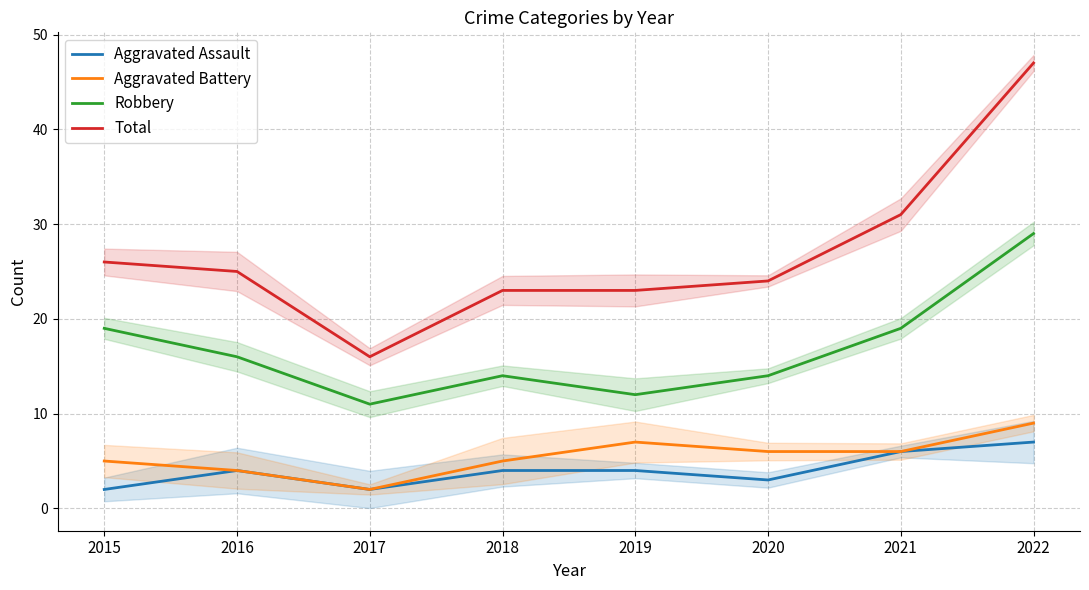

Reading right to left, list all the values displayed in this chart.

Aggravated Assault: 2022=7	2021=6	2020=3	2019=4	2018=4	2017=2	2016=4	2015=2
Aggravated Battery: 2022=9	2021=6	2020=6	2019=7	2018=5	2017=2	2016=4	2015=5
Robbery: 2022=29	2021=19	2020=14	2019=12	2018=14	2017=11	2016=16	2015=19
Total: 2022=47	2021=31	2020=24	2019=23	2018=23	2017=16	2016=25	2015=26